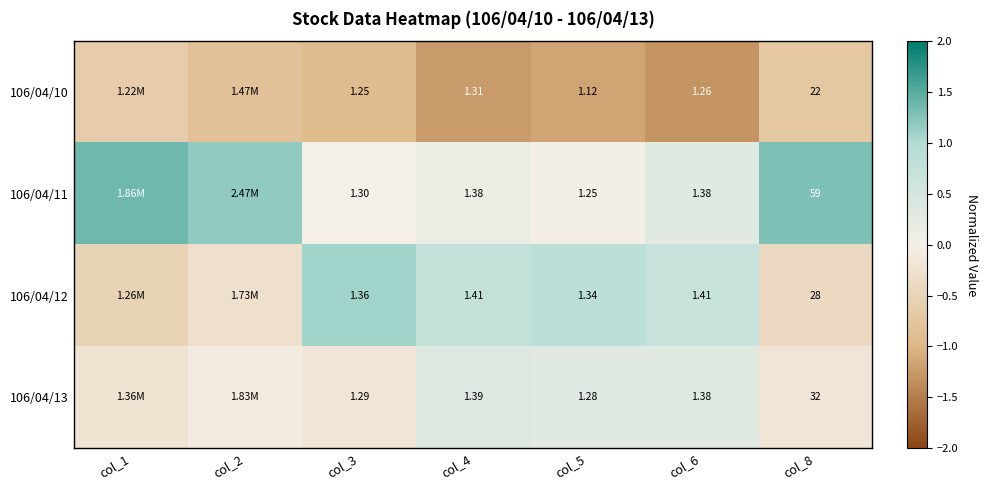

At how many categories does at least one series exceed 0?

7